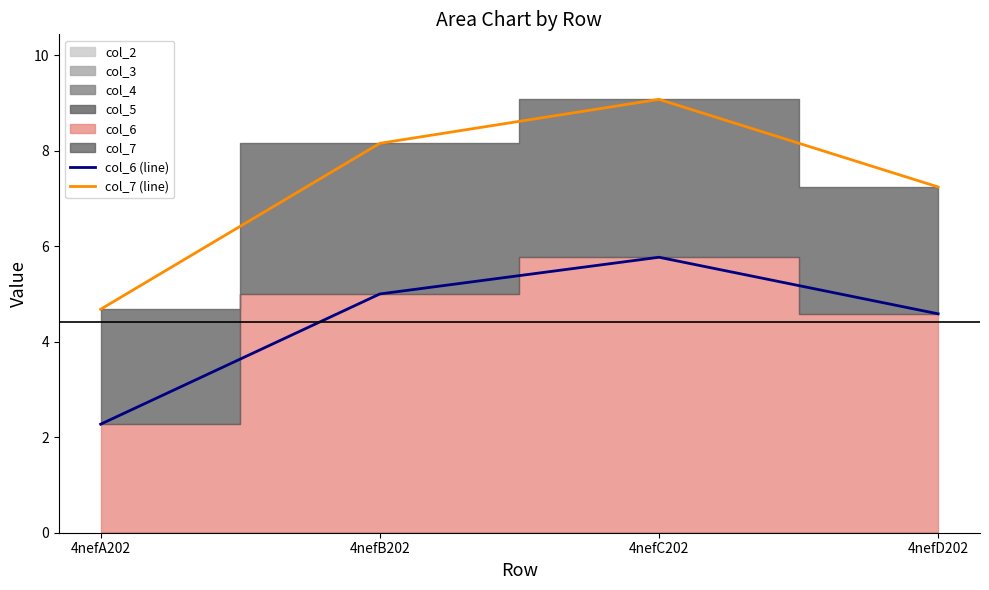

Reading left to right, list all the values displayed in this chart.

col_6 (line): 4nefA202=2.3	4nefB202=5.0	4nefC202=5.8	4nefD202=4.6
col_7 (line): 4nefA202=4.7	4nefB202=8.2	4nefC202=9.1	4nefD202=7.2